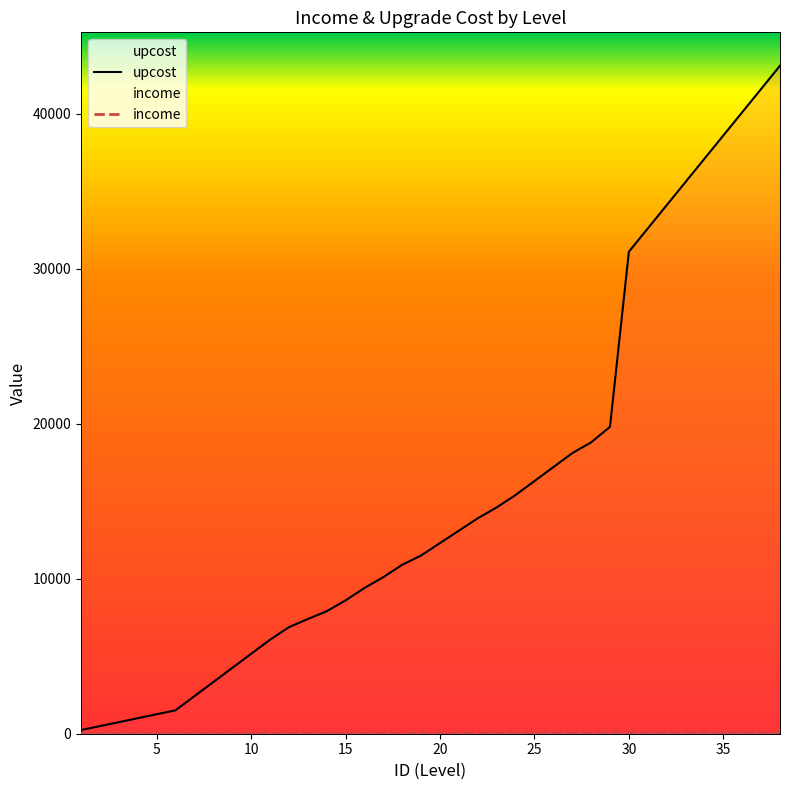

Is this an area chart (filled region under the line)?

No